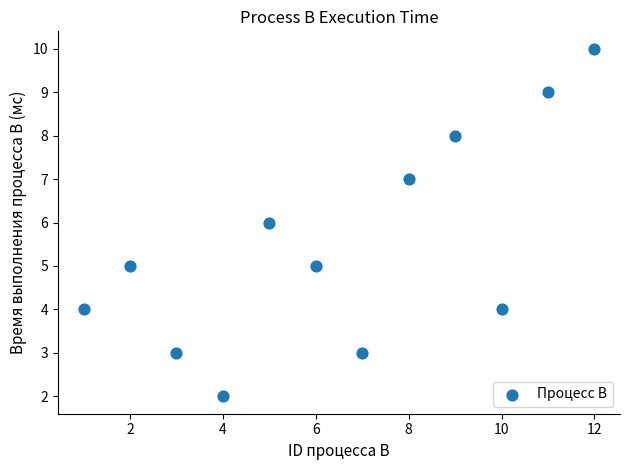

What is the average X value?

6